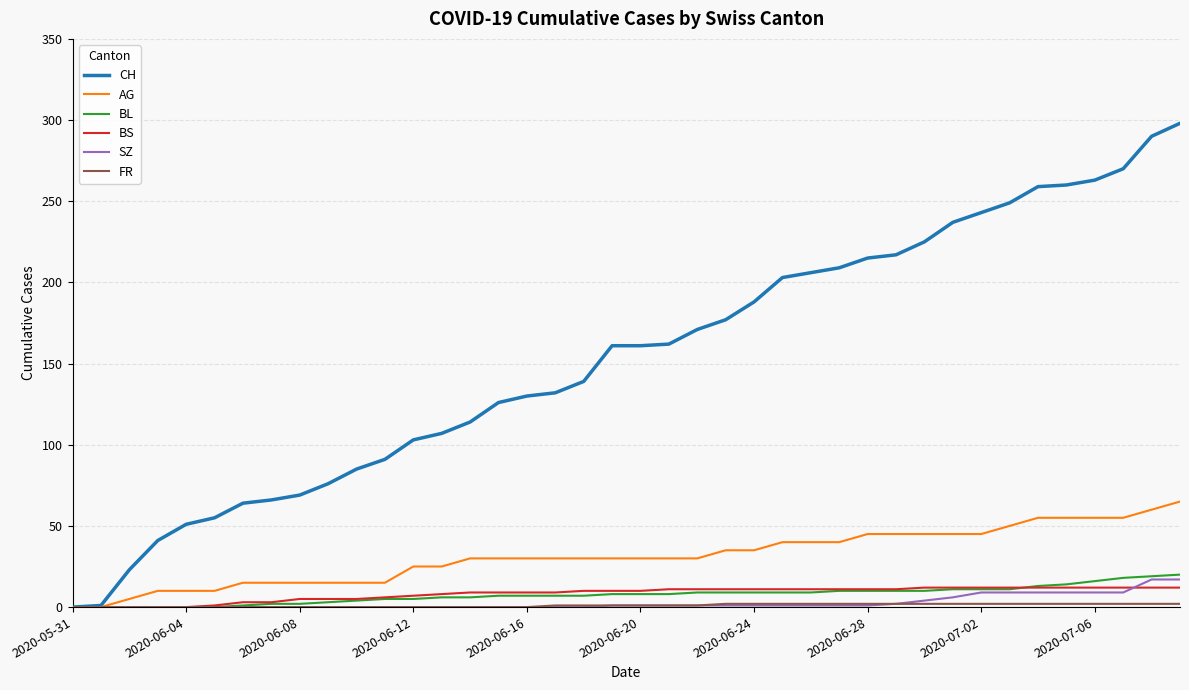

Which series has the largest total across all categories?

CH